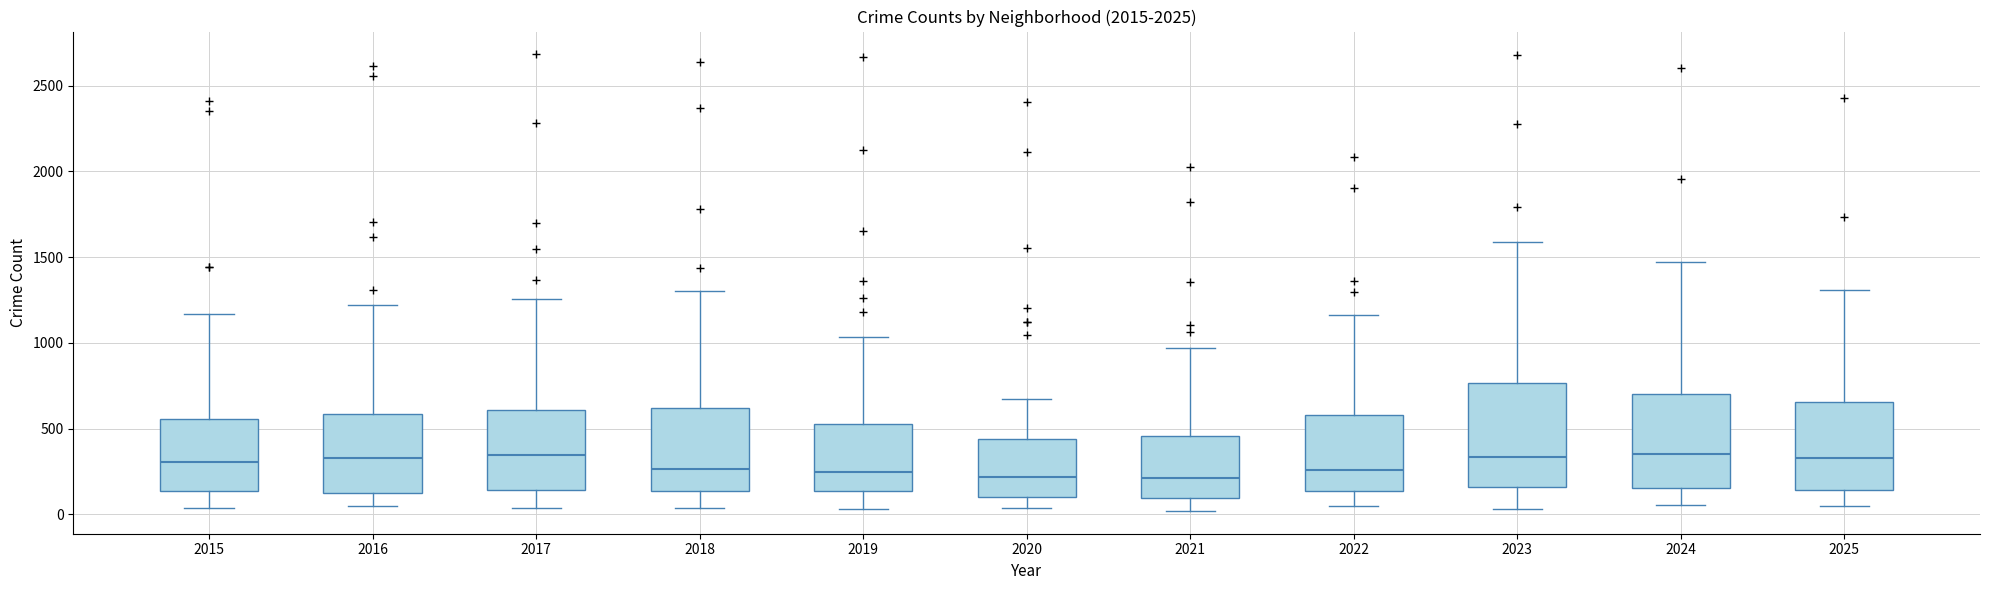

Reading left to right, read every box against the y-axis: the position of its median line, the range the box covers, and the ends of its whiskers. The values are not printed on the chart, so give them approximately, as read against the axis.

2015: median 300, box 150 to 550, whiskers 50 to 1150
2016: median 350, box 150 to 600, whiskers 50 to 1200
2017: median 350, box 150 to 600, whiskers 50 to 1250
2018: median 250, box 150 to 600, whiskers 50 to 1300
2019: median 250, box 150 to 550, whiskers 50 to 1050
2020: median 200, box 100 to 450, whiskers 50 to 700
2021: median 200, box 100 to 450, whiskers 0 to 950
2022: median 250, box 150 to 600, whiskers 50 to 1150
2023: median 350, box 150 to 750, whiskers 50 to 1600
2024: median 350, box 150 to 700, whiskers 50 to 1450
2025: median 350, box 150 to 650, whiskers 50 to 1300